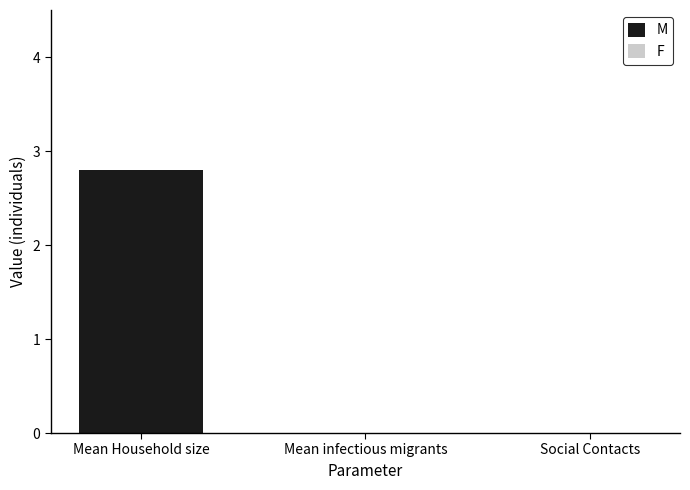

The chart shows a value of -1.6 at Social Contacts. True or false?

False